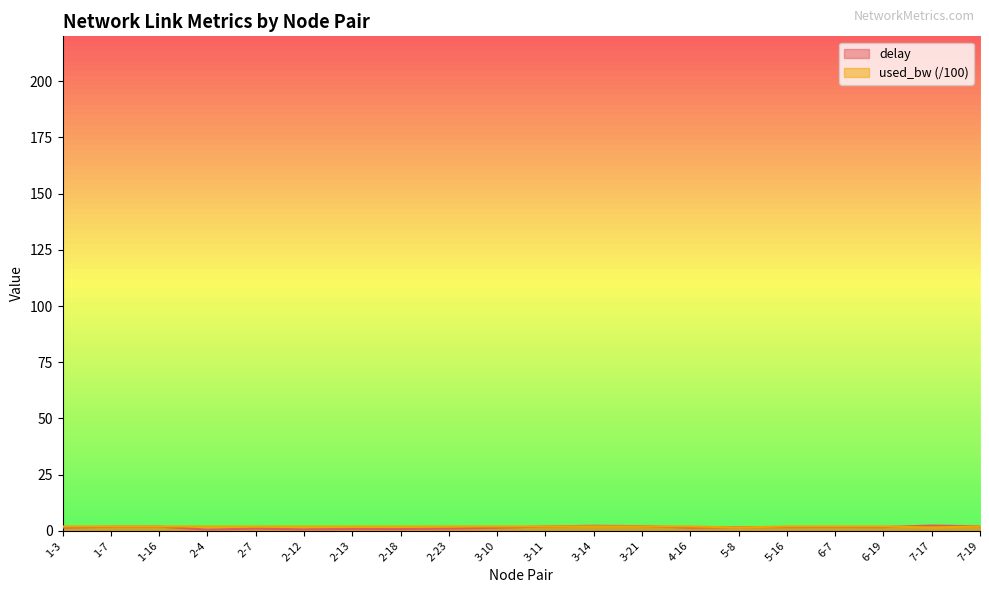

In used_bw, how many points are lower than both neighbors (excluding endpoints)?

6